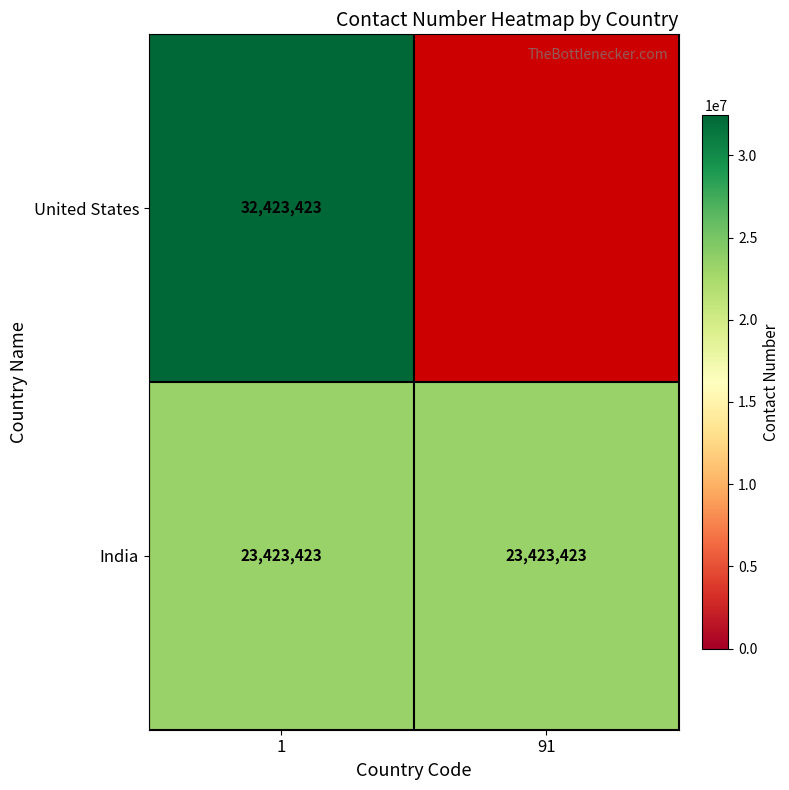

What is the spread (max minus min) of values at 1?

9000000